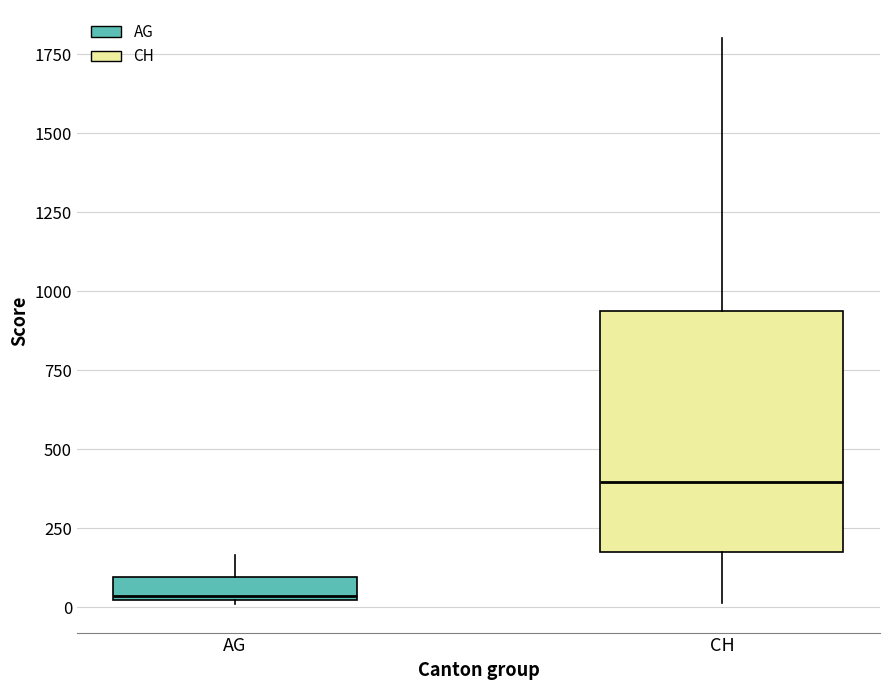

Which box is the tallest, from its lower edge to its upper edge?

CH